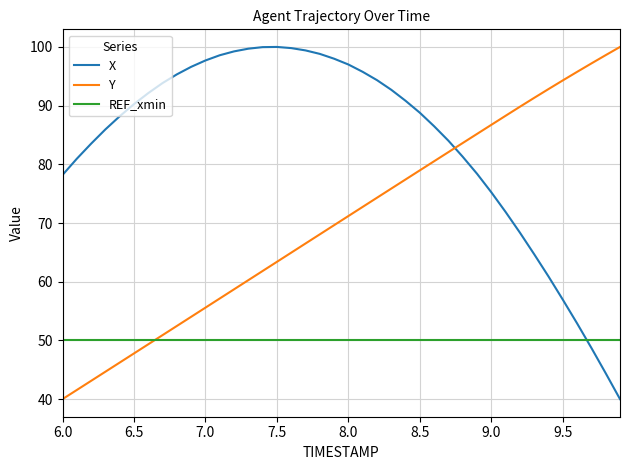

What are all the series names shown in the legend?

X, Y, REF_xmin